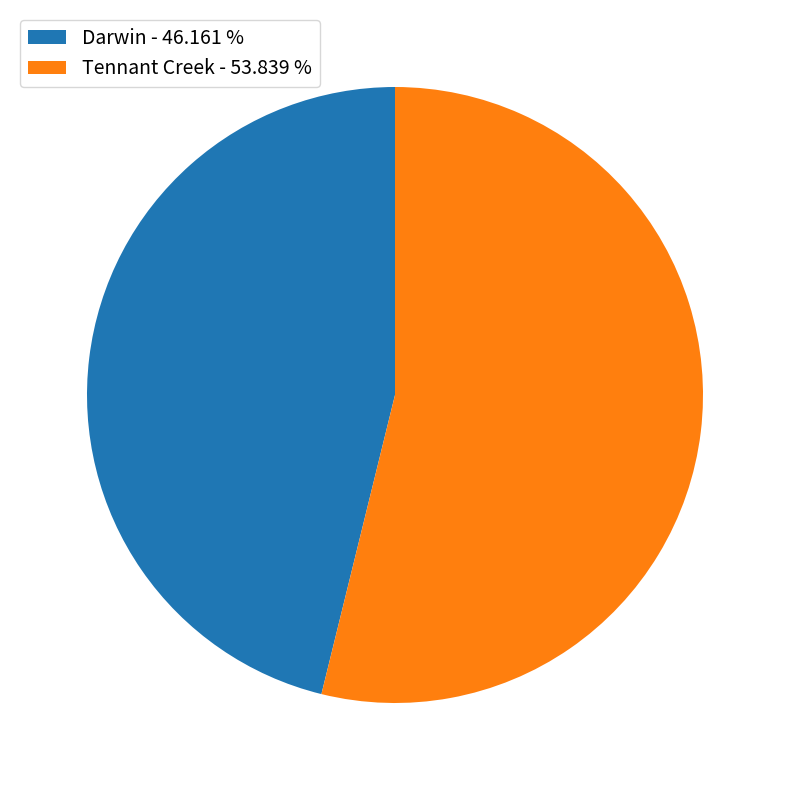

Is the sum of Darwin - 46.161 % and Tennant Creek - 53.839 % greater than half?

Yes